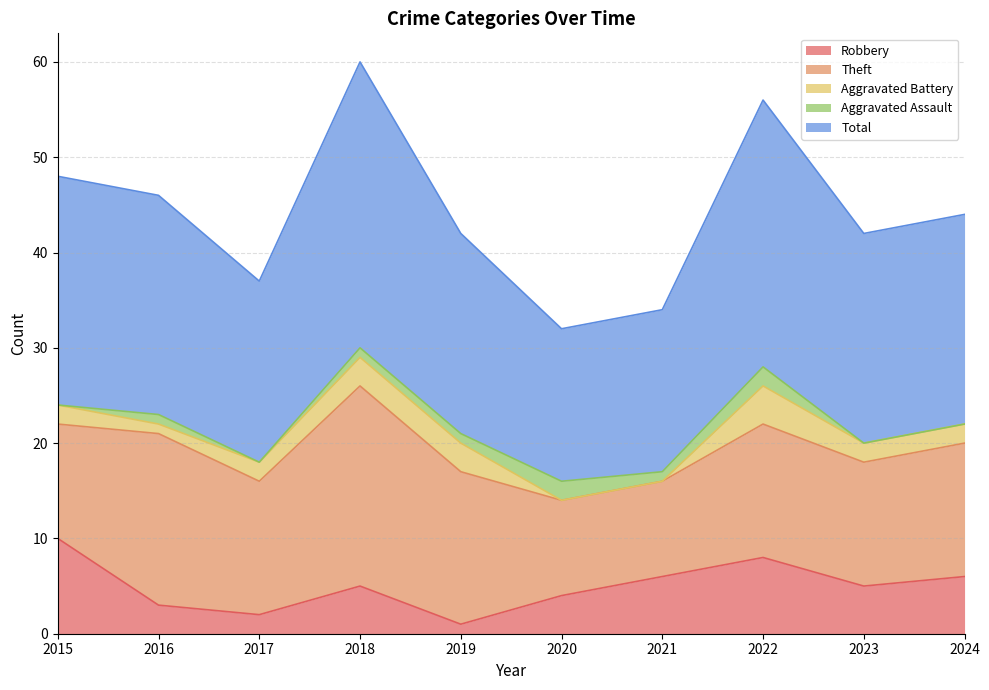

List the labels in order of Theft value, largest first.

2018, 2016, 2019, 2017, 2022, 2024, 2023, 2015, 2020, 2021